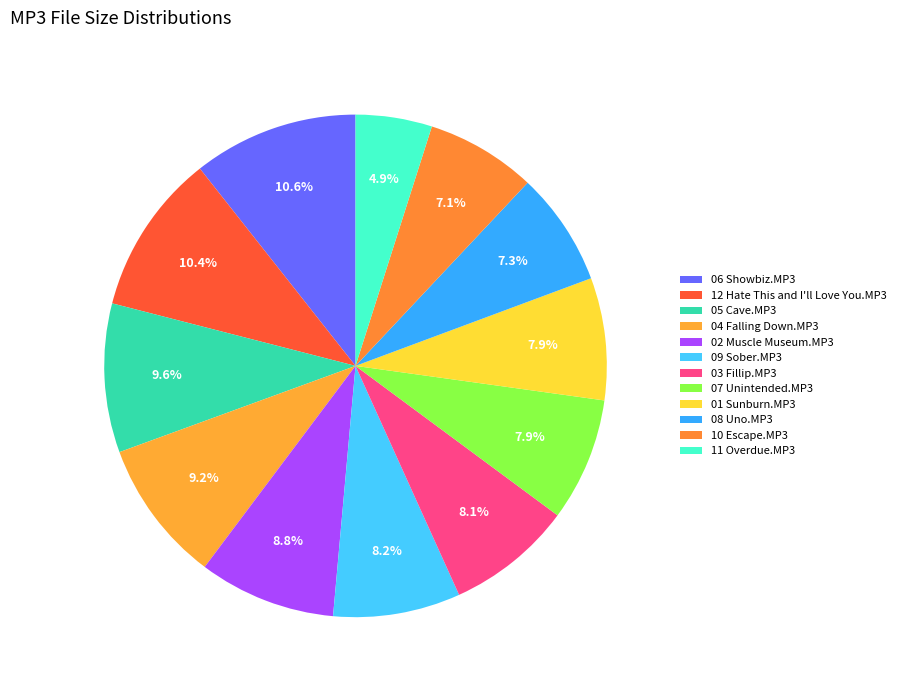

Count the number of slices in the pie.

12